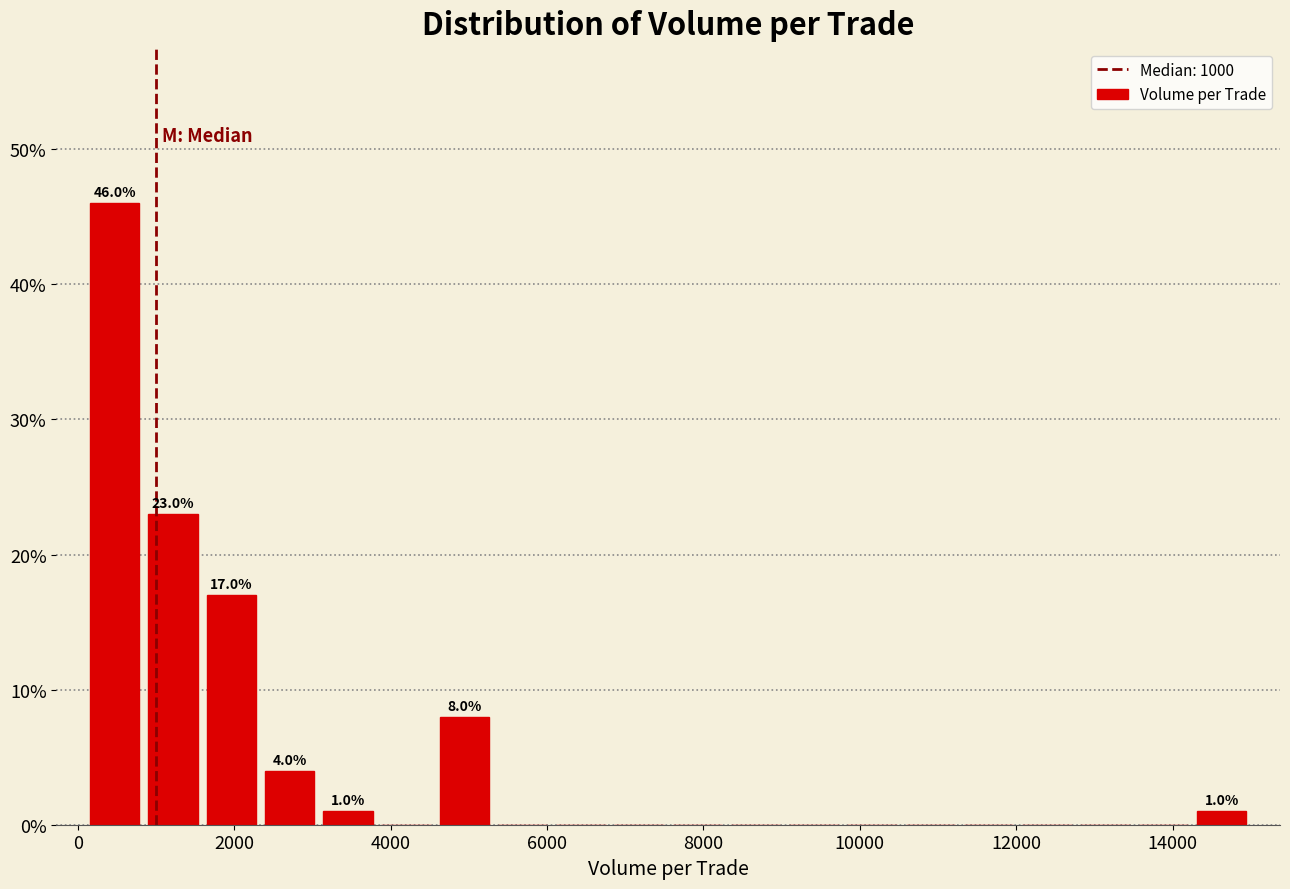

Around what value on the x-axis is the tallest bar? Give the approximate position of its centre, as read against the axis.

400